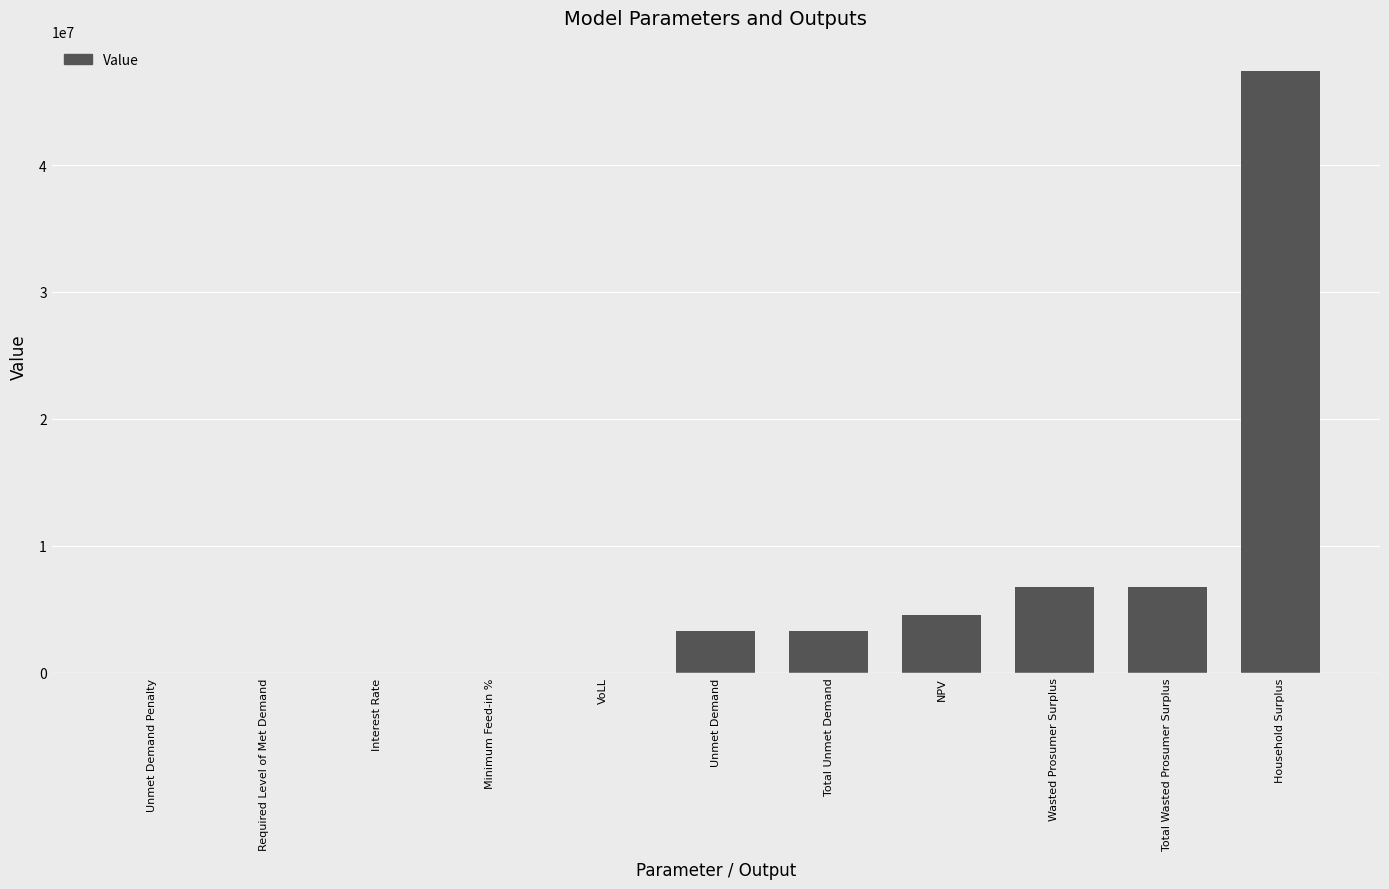

What is the sum of all values?

72112096.2